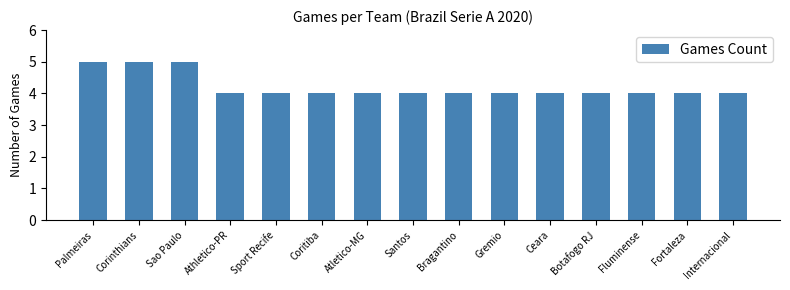

What is the sum of all values?

63